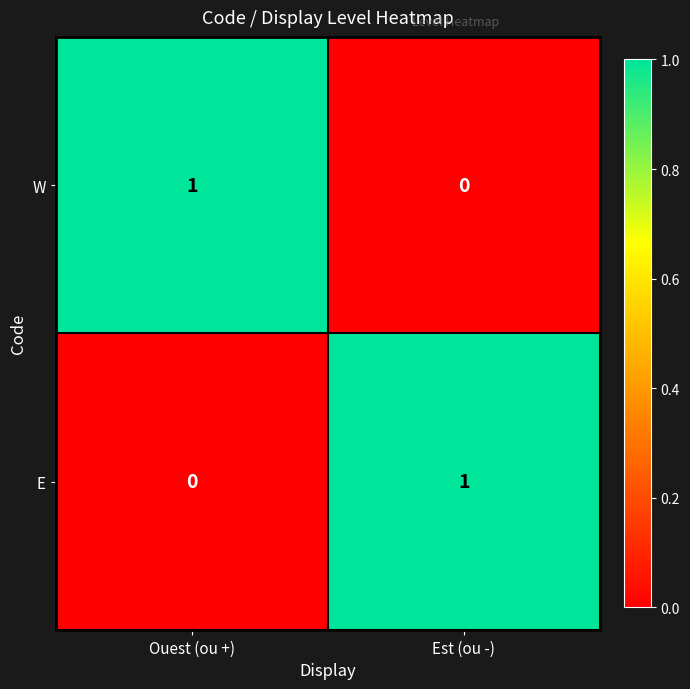

Rank the categories by E value from highest to lowest.

Est (ou -), Ouest (ou +)